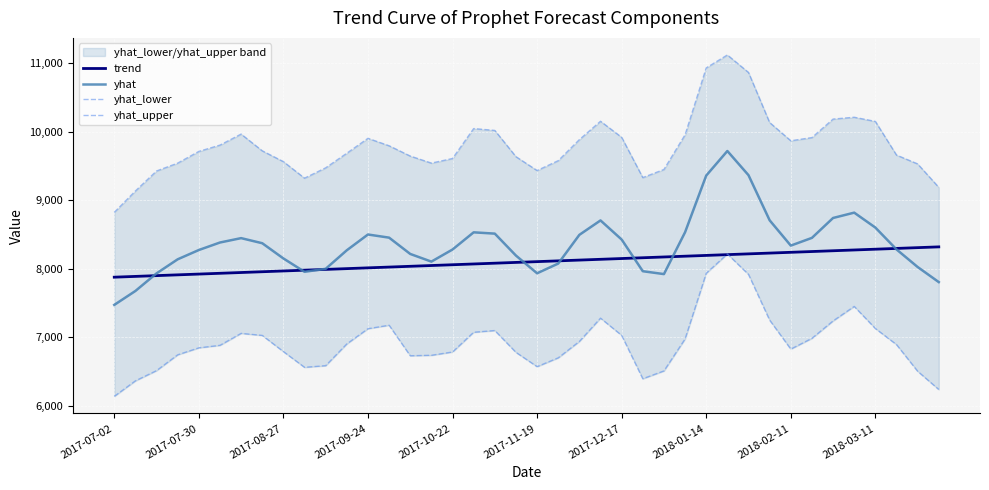

True or false: yhat_upper and trend intersect in this chart.

False